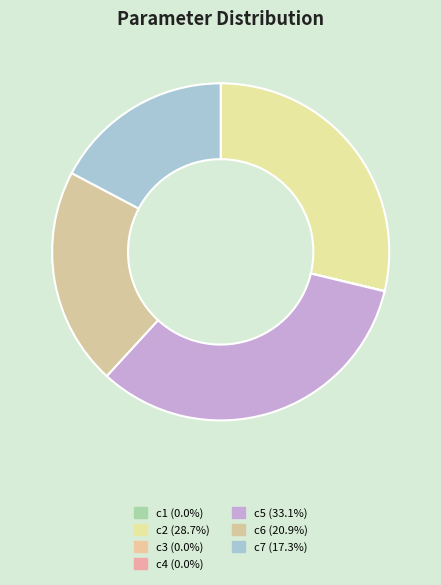

Which slice is the largest?

c5